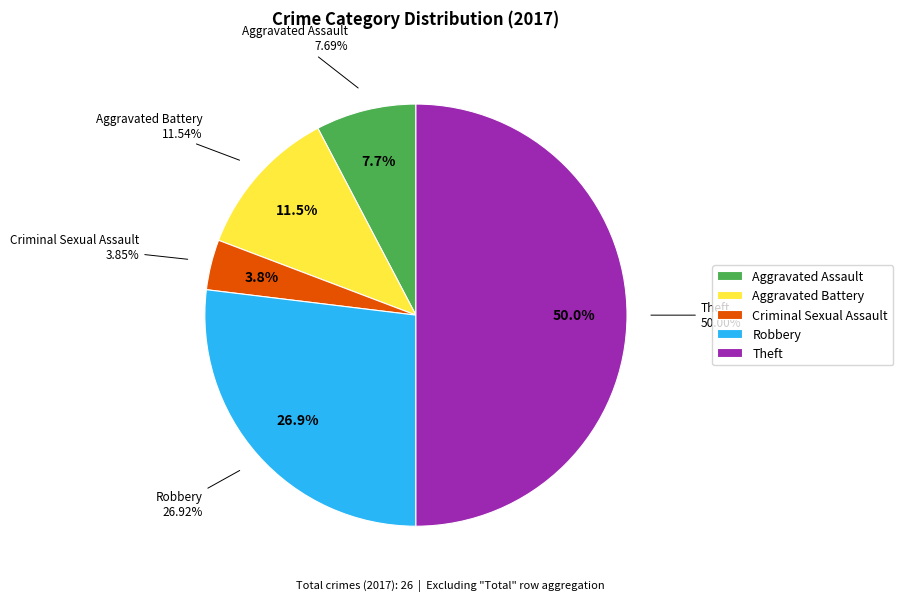

Count the number of slices in the pie.

5